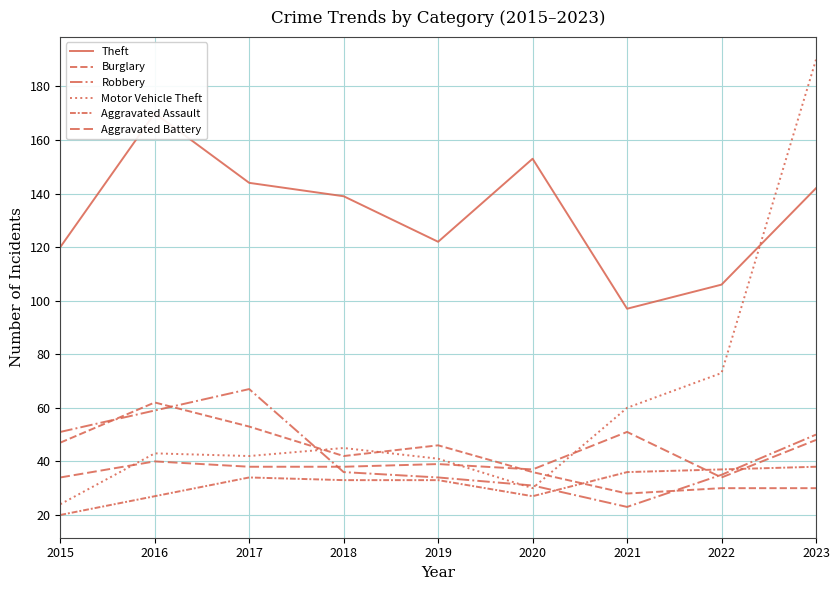

What is the minimum value for Motor Vehicle Theft?

24